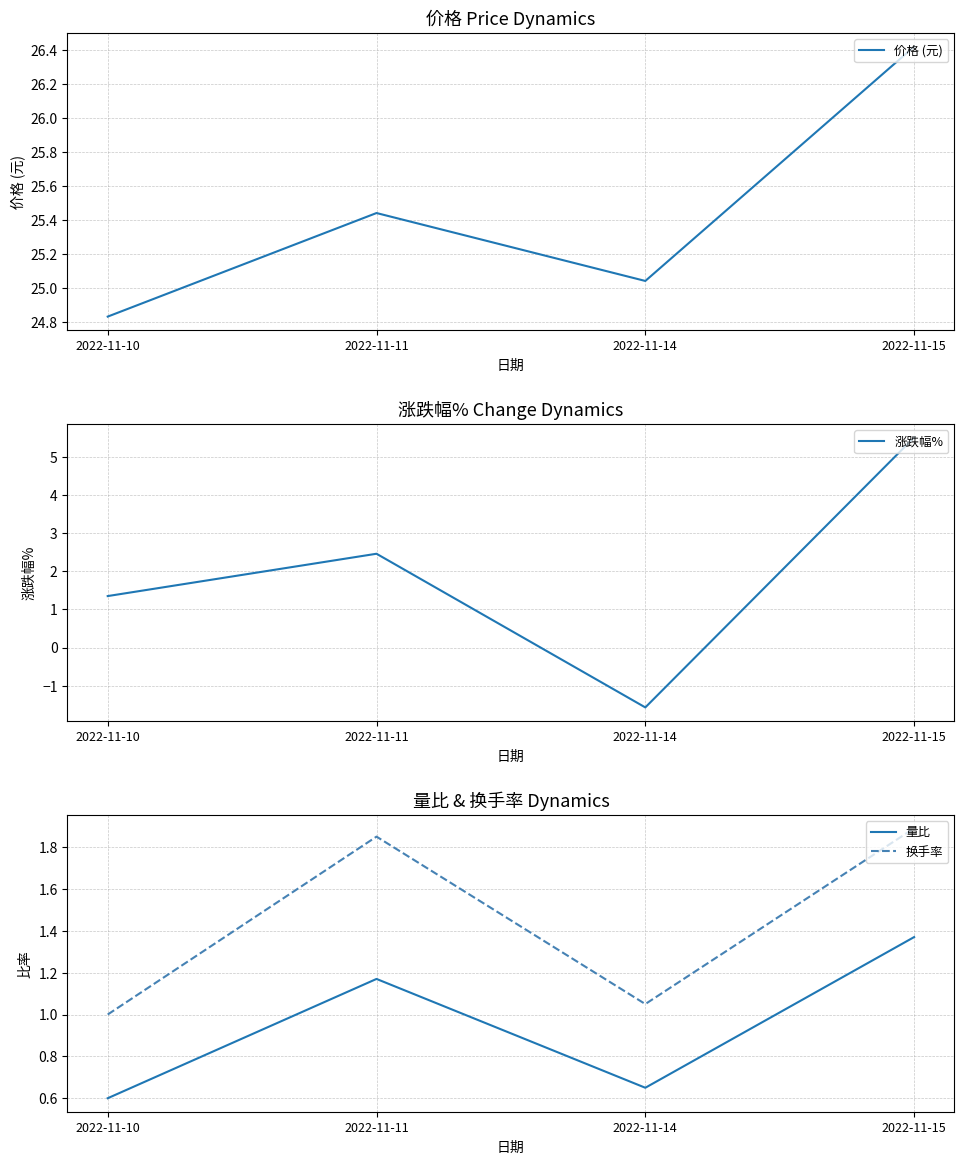

What is the maximum value shown in the chart?

26.4